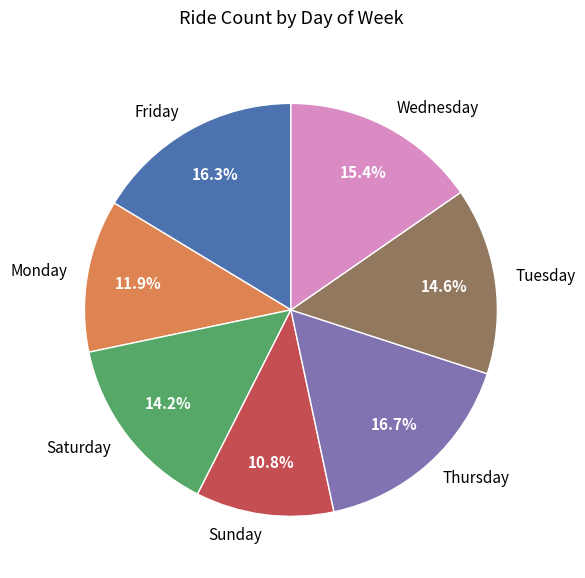

To the nearest percent, what is the combined percentage of Thursday and Saturday?

31%